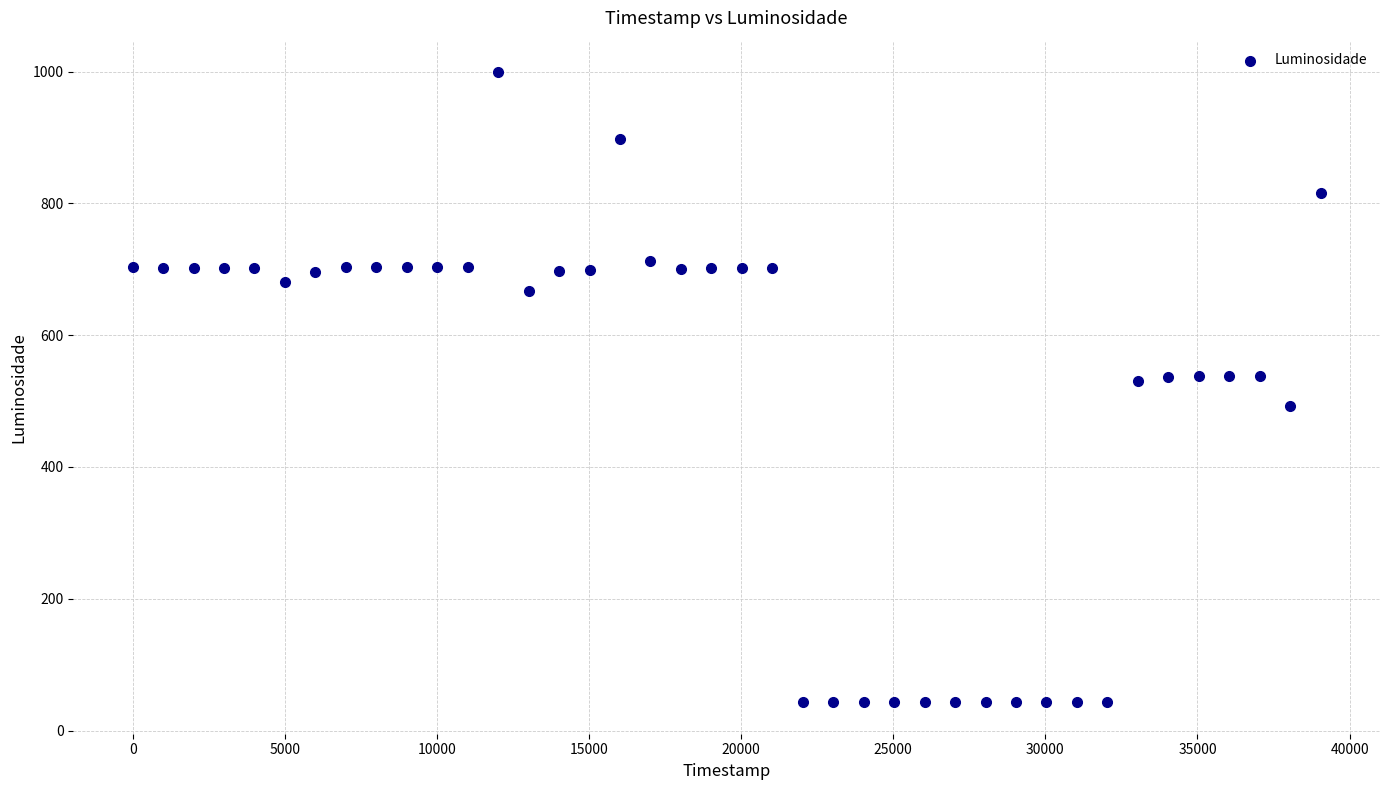

What is the range of Y values (max minus min)?

956